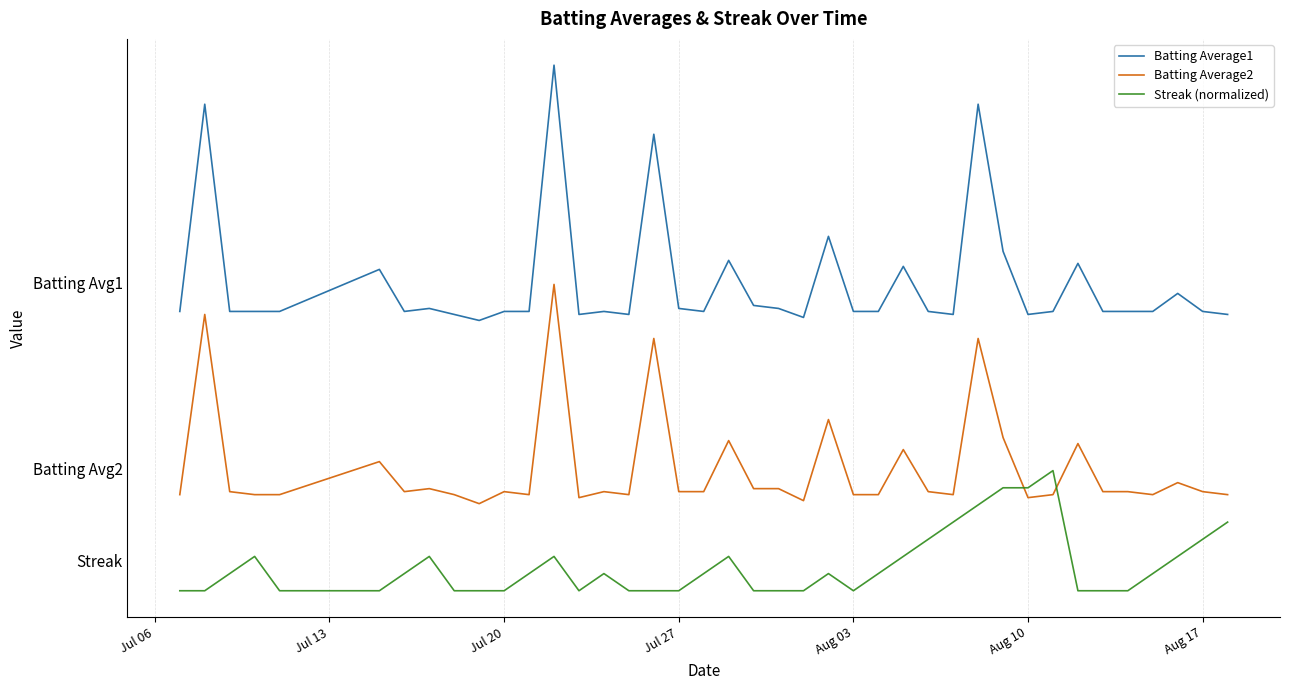

Does the chart display data point markers on the line(s)?

No